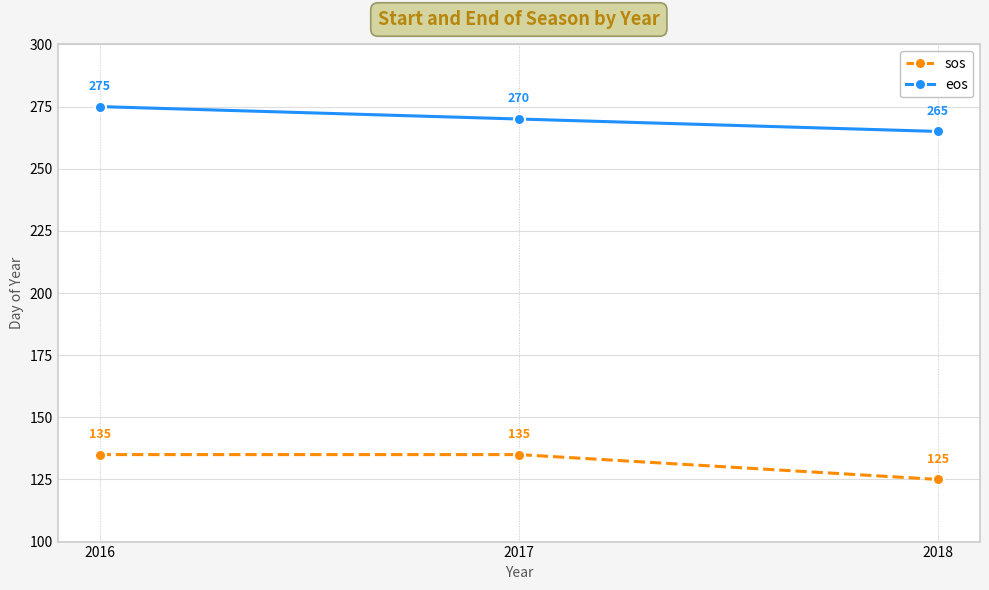

At which category is the sum across all series the highest?

2016